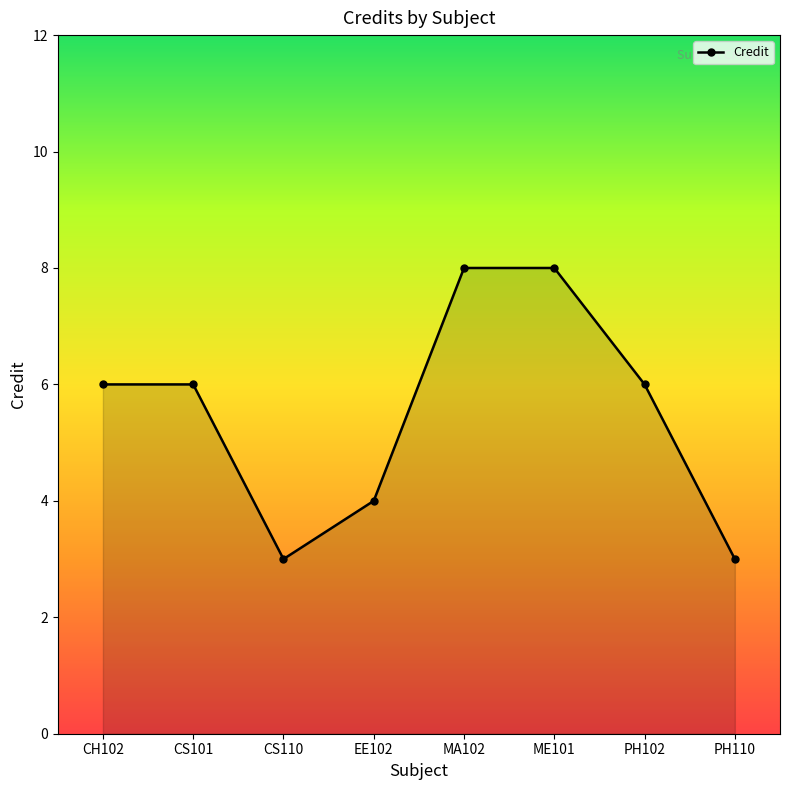

Where is the first local minimum?

CS110